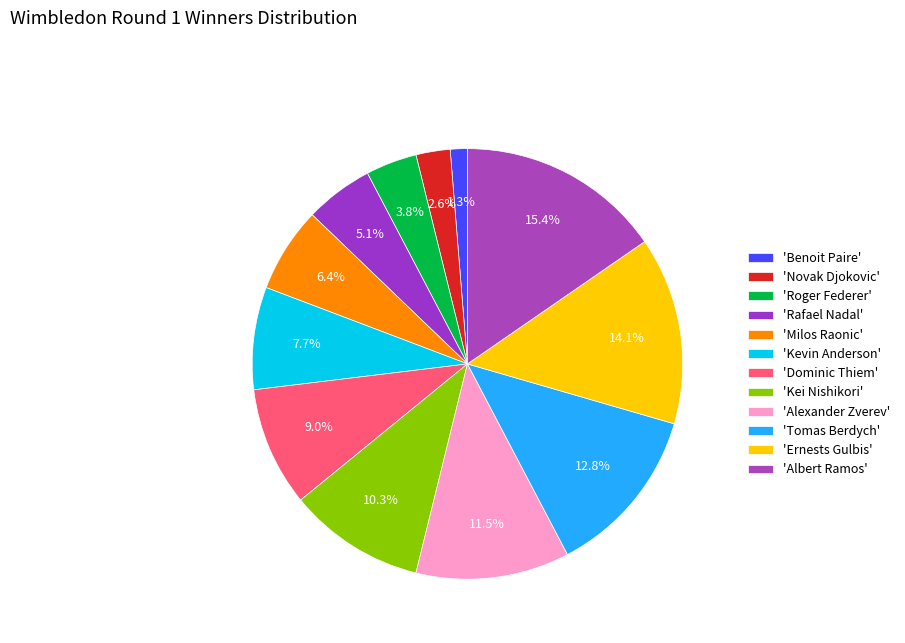

Which slice is the largest?

'Albert Ramos'